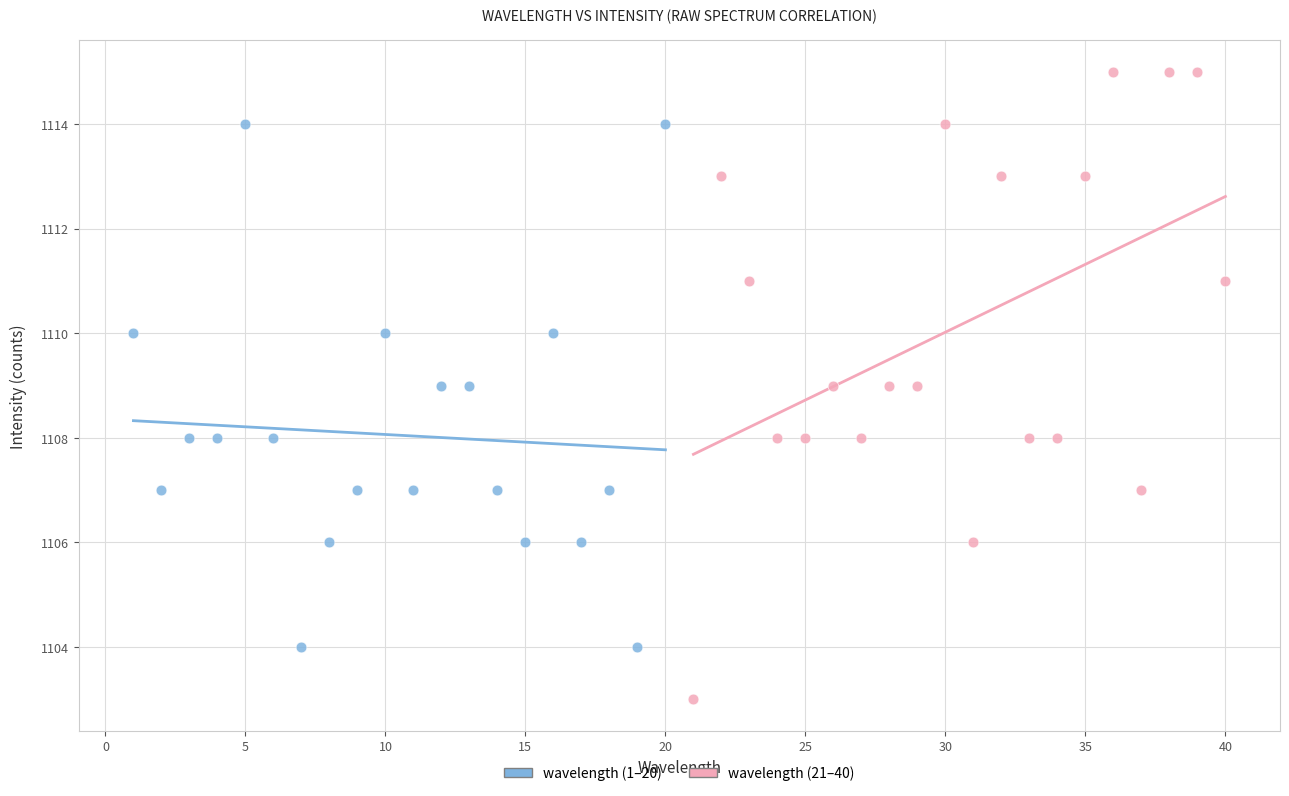

Which series reaches the minimum Y coordinate?

wavelength (21–40)